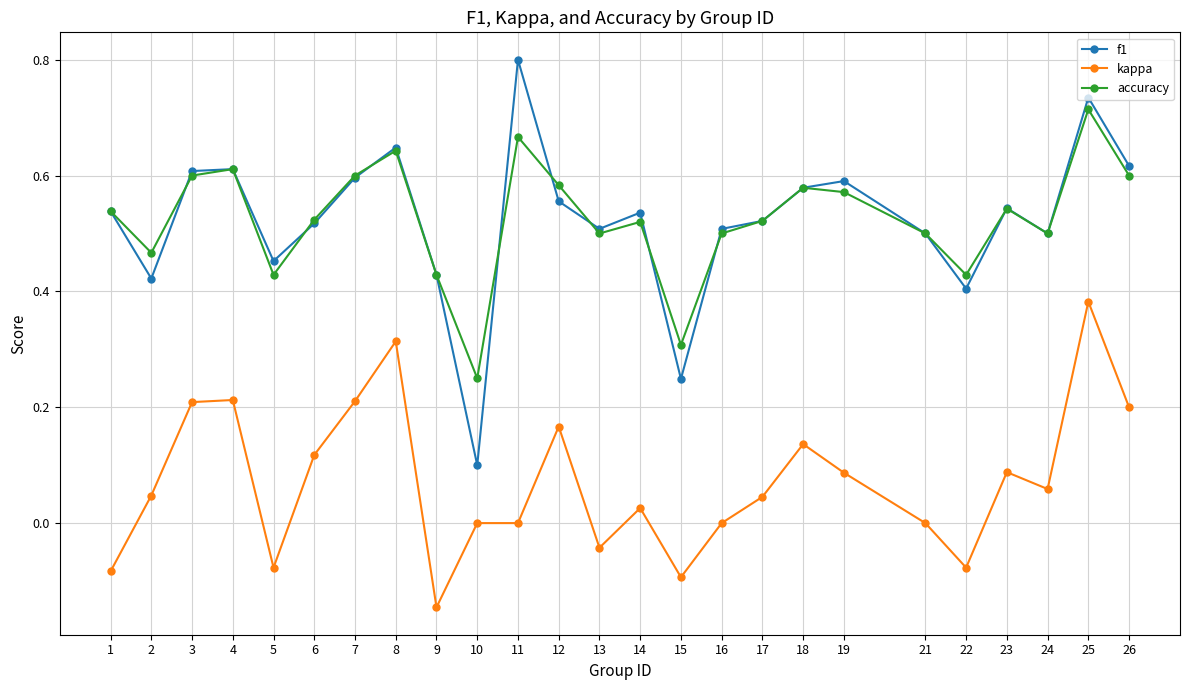

How many categories are shown in the chart?

25